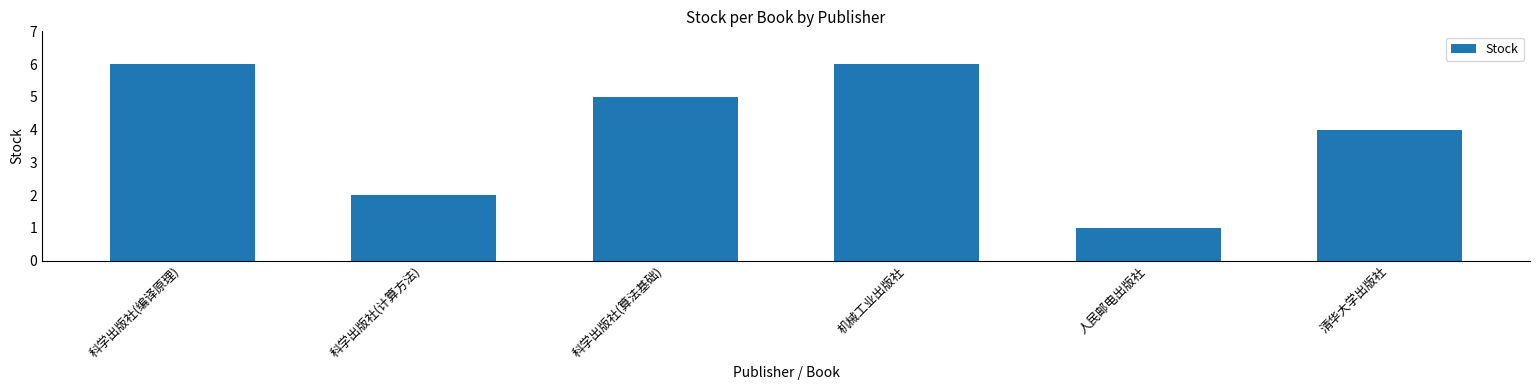

Which label corresponds to the smallest value in the chart?

人民邮电出版社